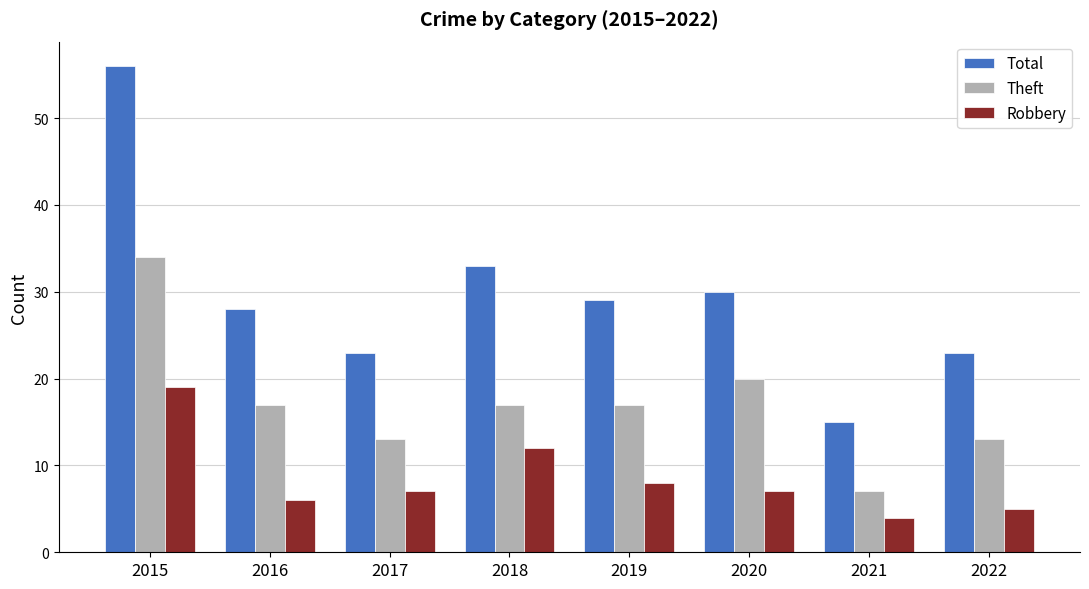

What is the highest value of the Robbery series?

19